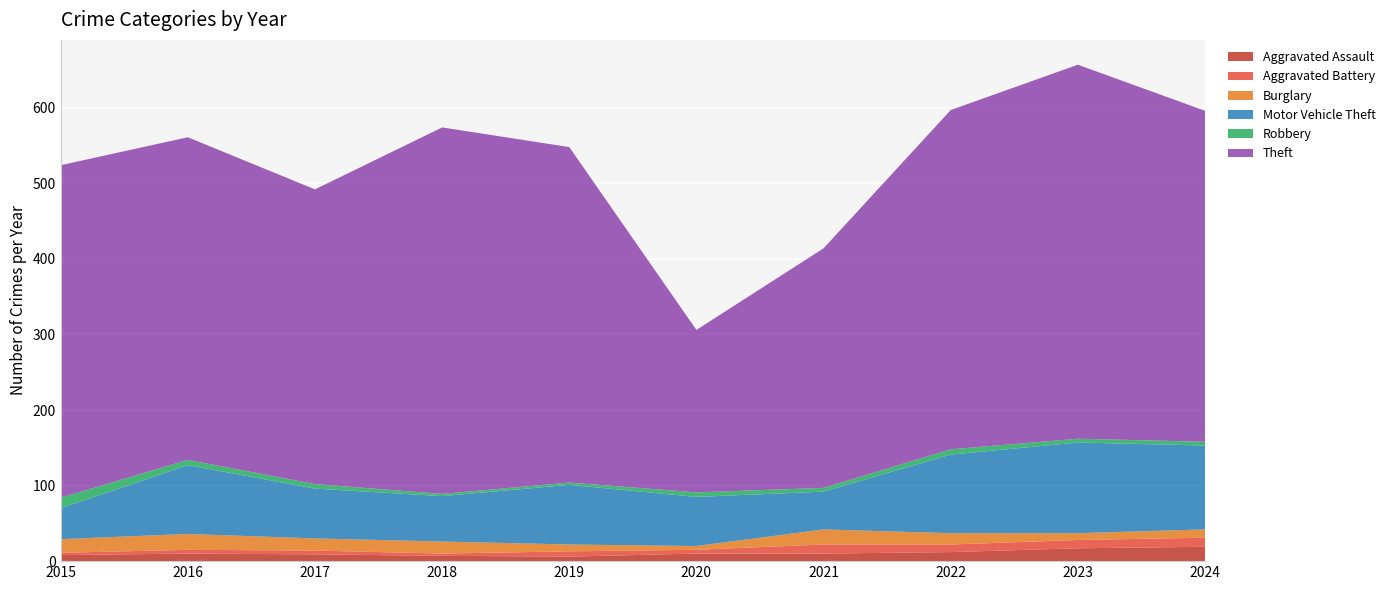

Reading right to left, list all the values displayed in this chart.

Aggravated Assault: 19	17	12	10	10	6	7	9	10	8
Aggravated Battery: 12	11	10	12	5	7	3	5	5	3
Burglary: 11	9	15	20	5	9	16	16	21	18
Motor Vehicle Theft: 111	120	104	50	65	79	60	66	91	41
Robbery: 5	5	7	5	6	3	3	6	7	14
Theft: 438	495	449	317	215	444	485	390	427	440